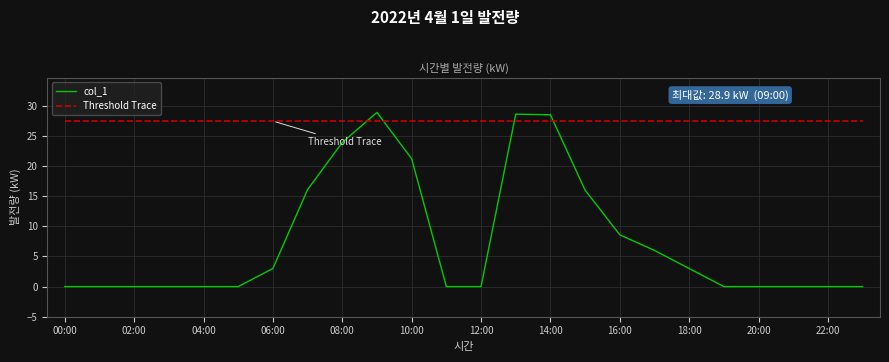

Which series has the largest total across all categories?

Threshold Trace